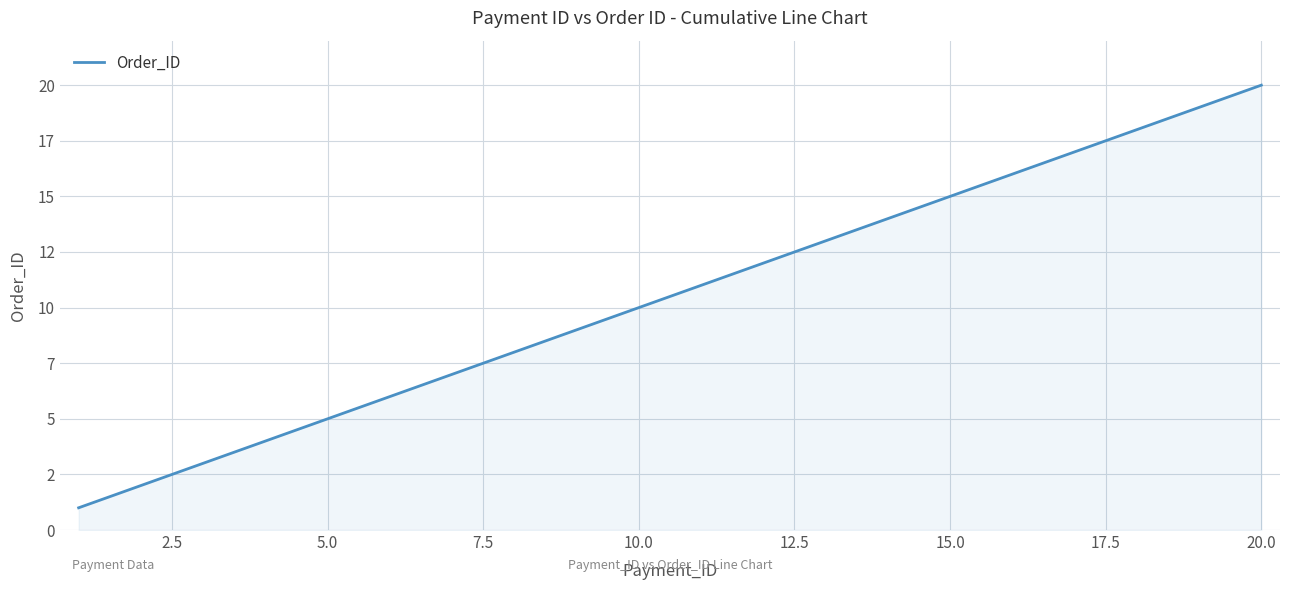

Does the chart display data point markers on the line(s)?

No